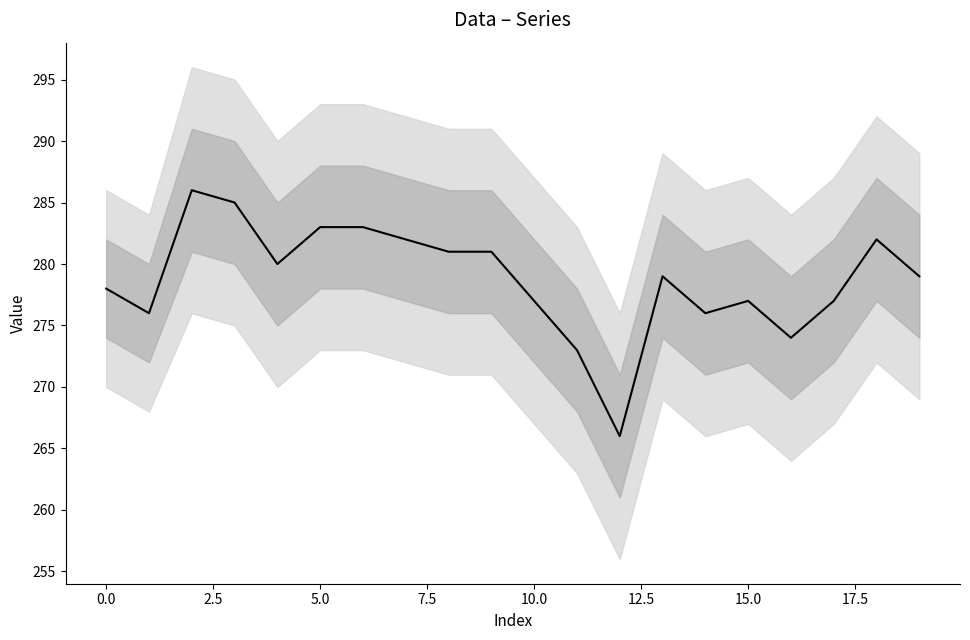

What is the value of the 20th point from the left?

279